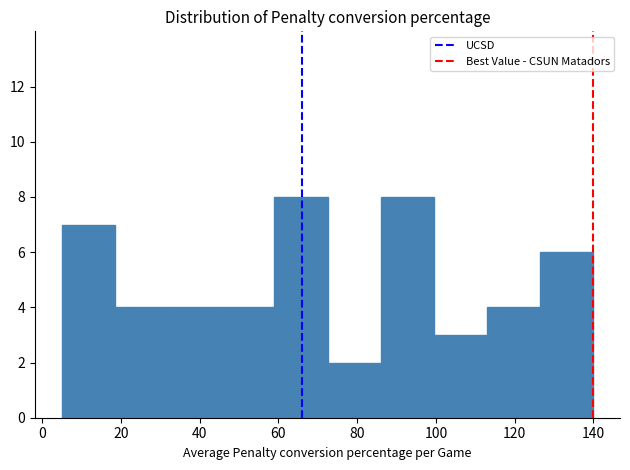

Reading left to right, transcribe this chart: for each bar, give the range it covers on the x-axis and its height. Neither the bar edges nor the heights are printed on the chart, so give them approximately, as read against the axes.

5.0 to 18.5: 7
18.5 to 32.0: 4
32.0 to 45.5: 4
45.5 to 59.0: 4
59.0 to 72.5: 8
72.5 to 86.0: 2
86.0 to 99.5: 8
99.5 to 113.0: 3
113.0 to 126.5: 4
126.5 to 140.0: 6